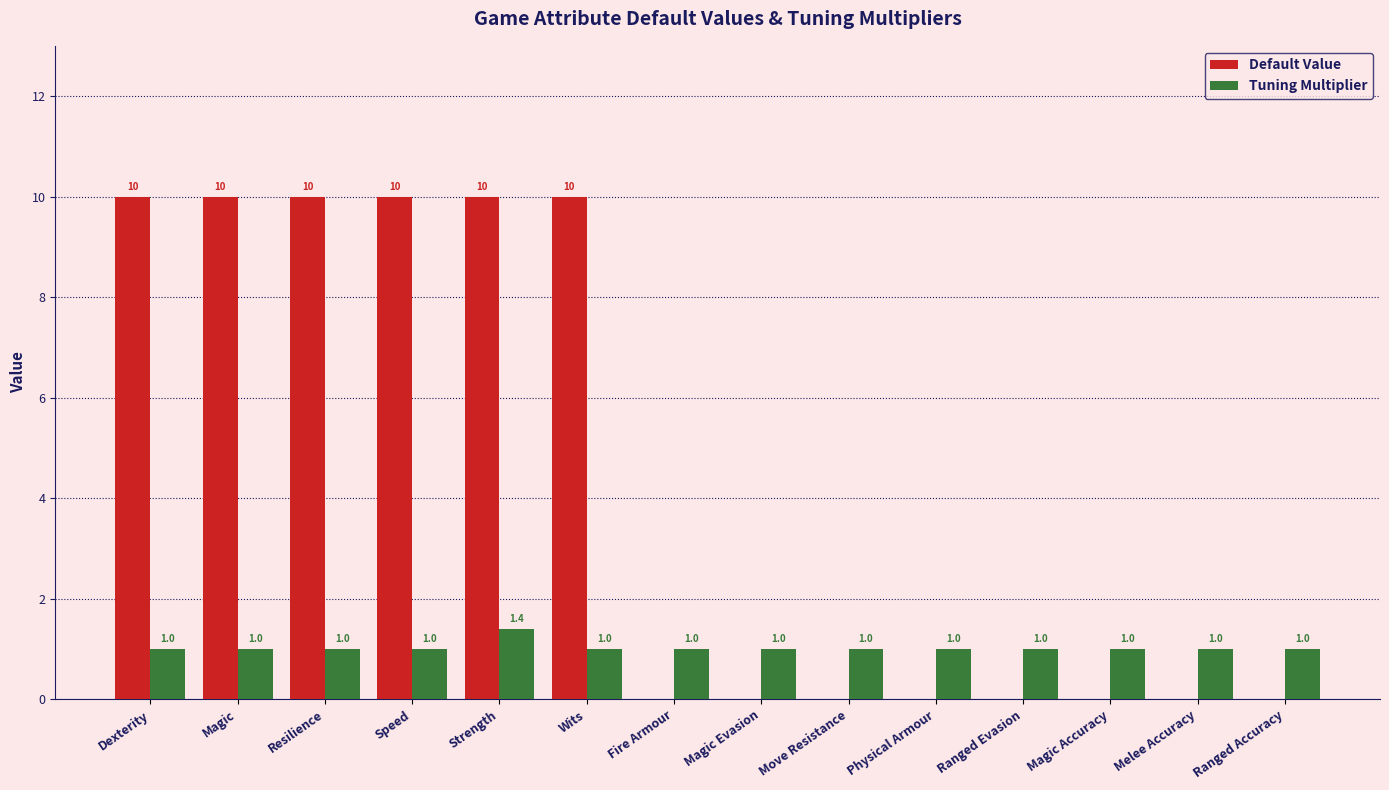

Reading left to right, transcribe all the data shown in this chart.

Default Value: Dexterity=10.0	Magic=10.0	Resilience=10.0	Speed=10.0	Strength=10.0	Wits=10.0	Fire Armour=0.0	Magic Evasion=0.0	Move Resistance=0.0	Physical Armour=0.0	Ranged Evasion=0.0	Magic Accuracy=0.0	Melee Accuracy=0.0	Ranged Accuracy=0.0
Tuning Multiplier: Dexterity=1.0	Magic=1.0	Resilience=1.0	Speed=1.0	Strength=1.4	Wits=1.0	Fire Armour=1.0	Magic Evasion=1.0	Move Resistance=1.0	Physical Armour=1.0	Ranged Evasion=1.0	Magic Accuracy=1.0	Melee Accuracy=1.0	Ranged Accuracy=1.0